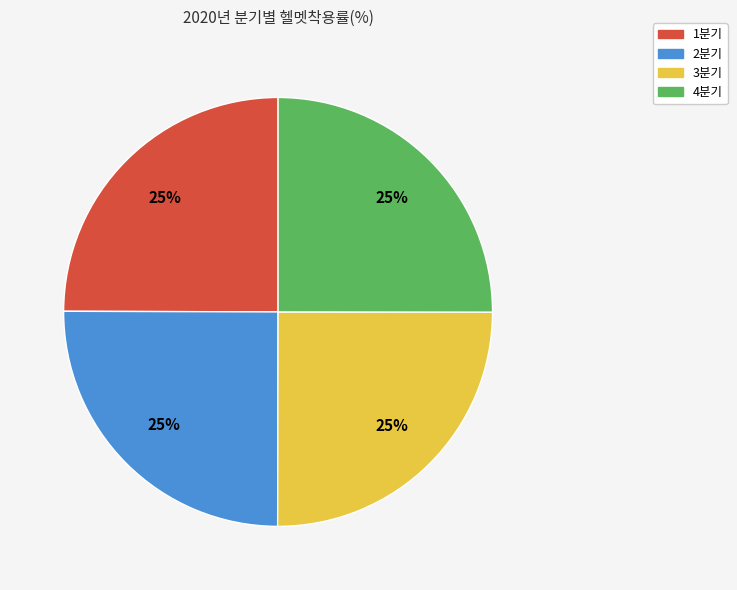

The 1분기 slice represents 25% of the pie. True or false?

True